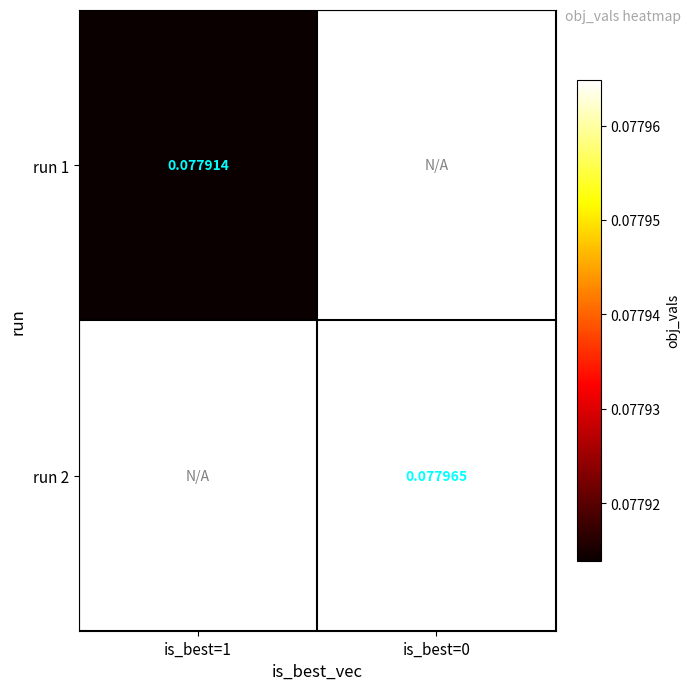

Rank the series by their average value, from lowest to highest.

run 1, run 2